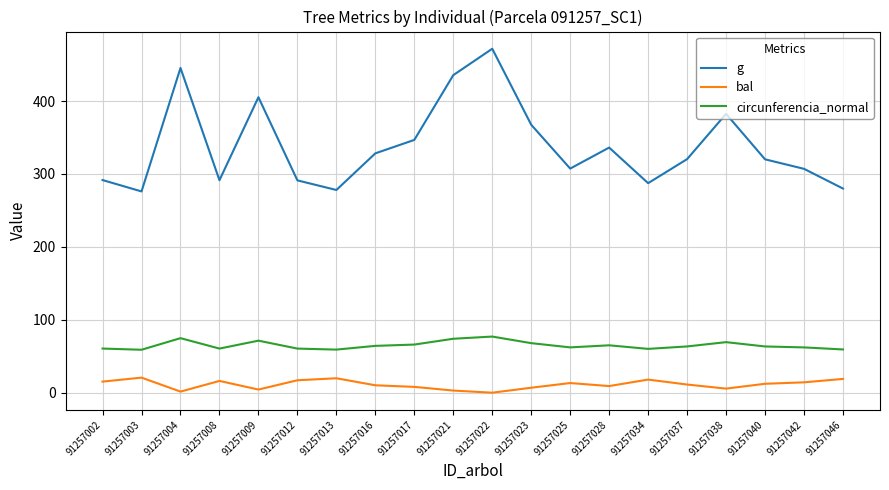

Rank the series by their average value, from lowest to highest.

bal, circunferencia_normal, g